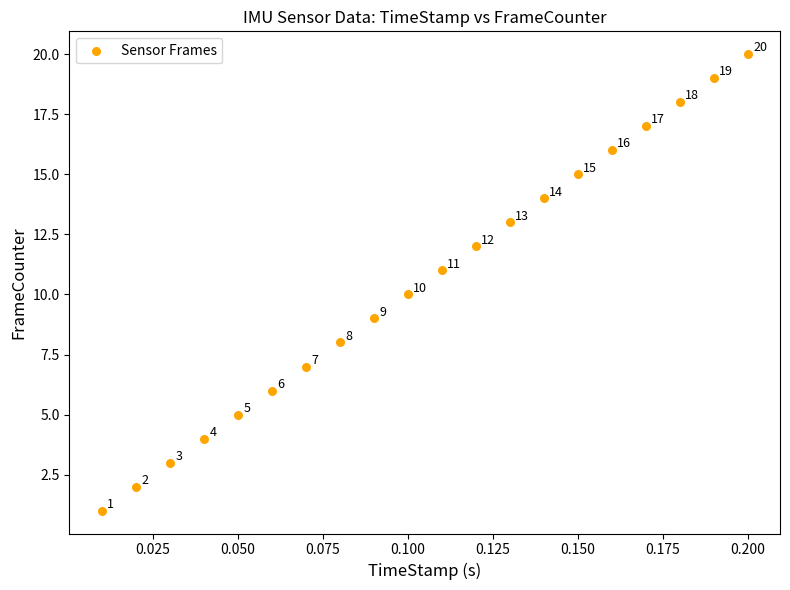

What Y value in the scatter plot is closest to 10?

10